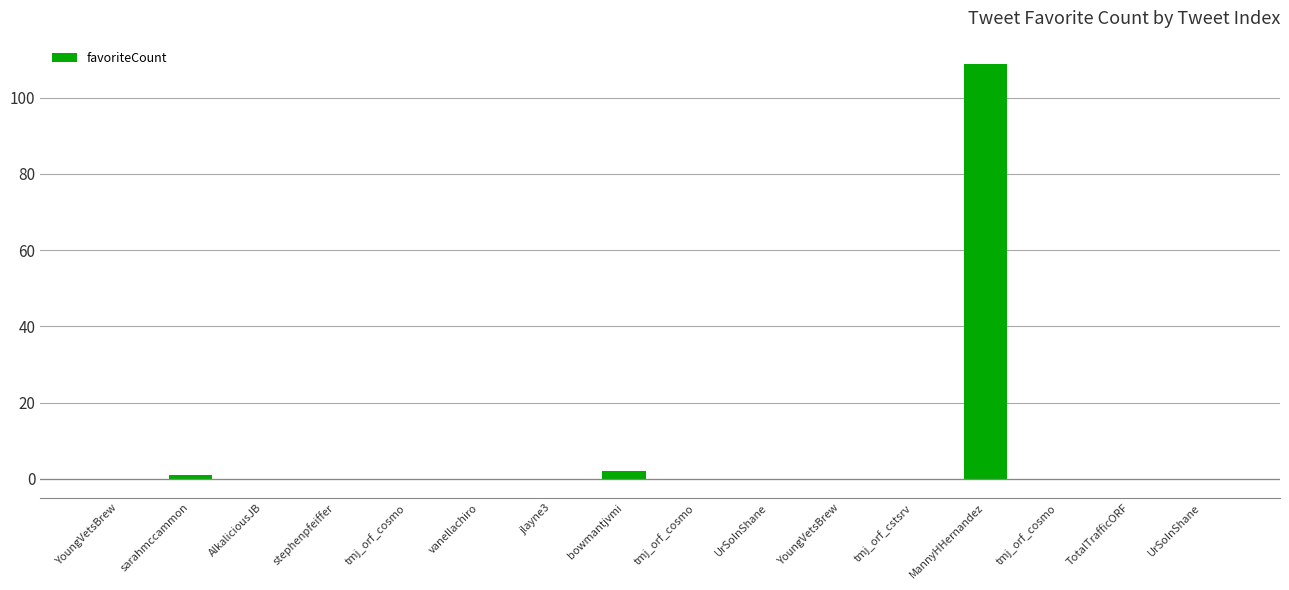

What is the greatest value displayed?

109